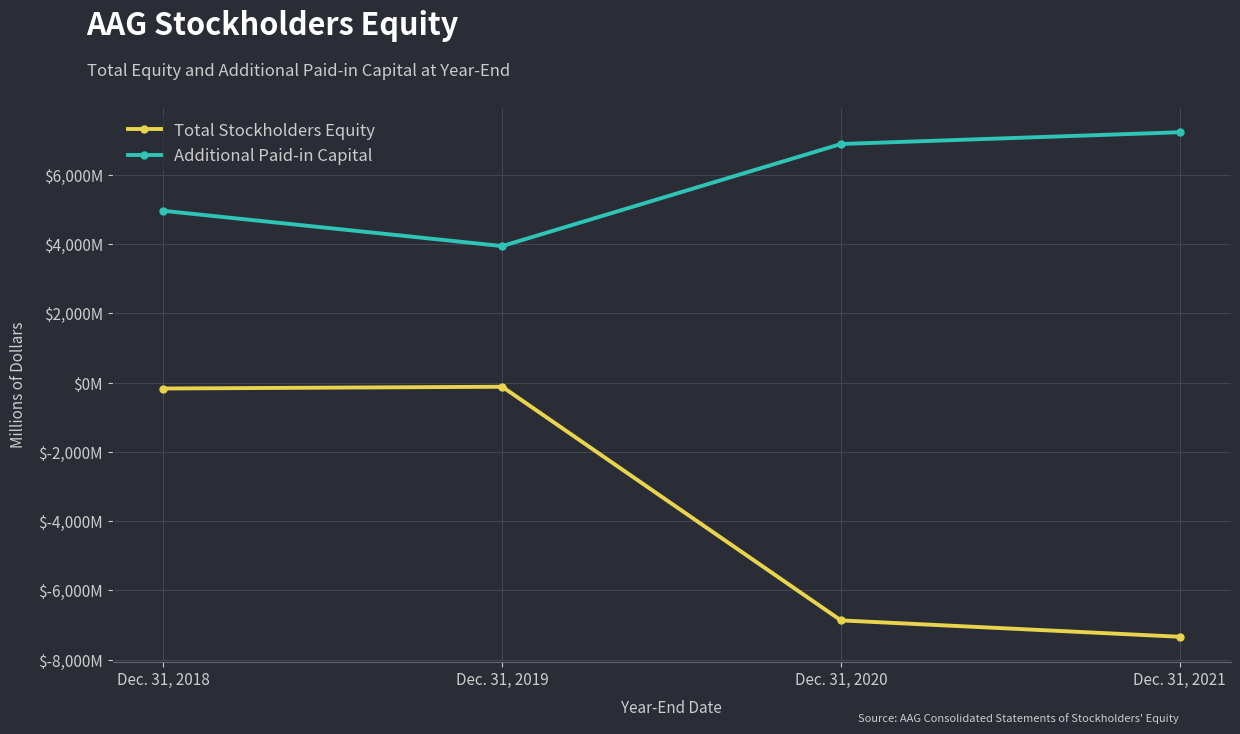

What is the approximate value of Total Stockholders Equity at Dec. 31, 2021, to the nearest 100?

-7300